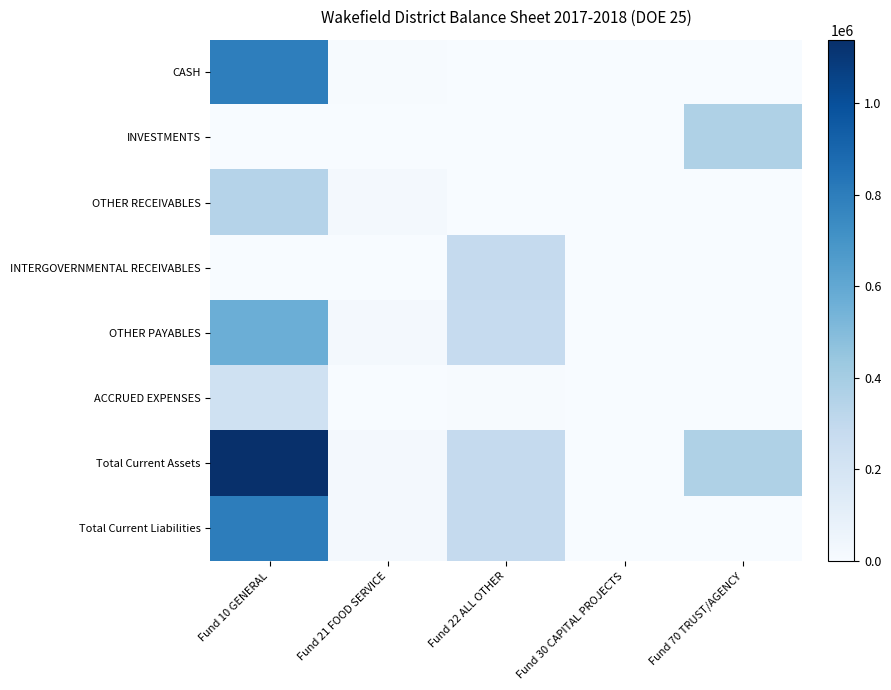

Which series has the largest total across all categories?

Total Current Assets